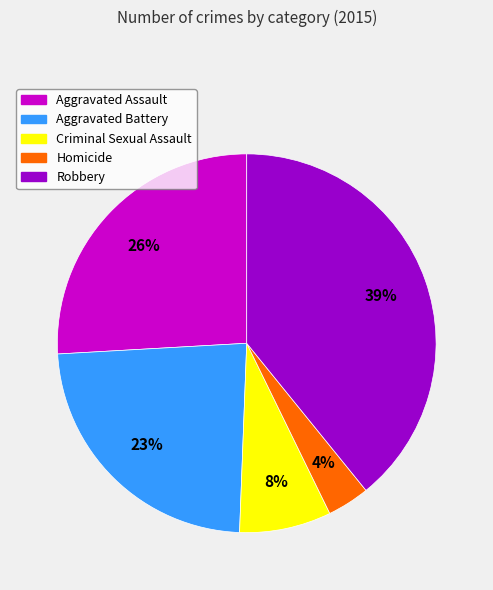

Is it true that Aggravated Assault is 32% of the pie?

False